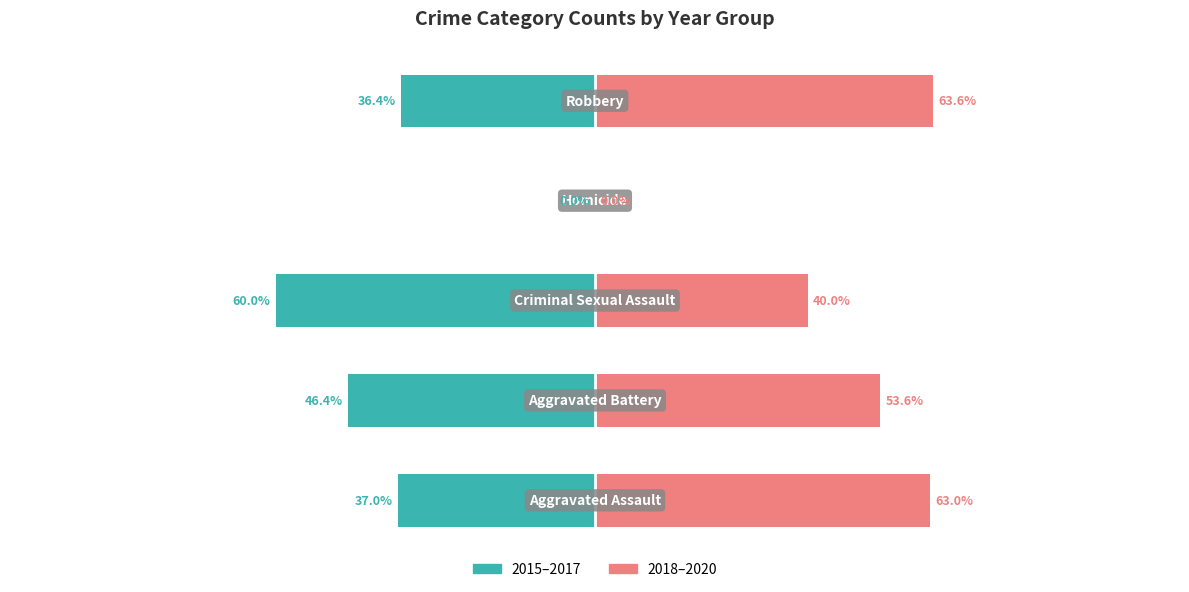

Which series has the largest total across all categories?

2018–2020